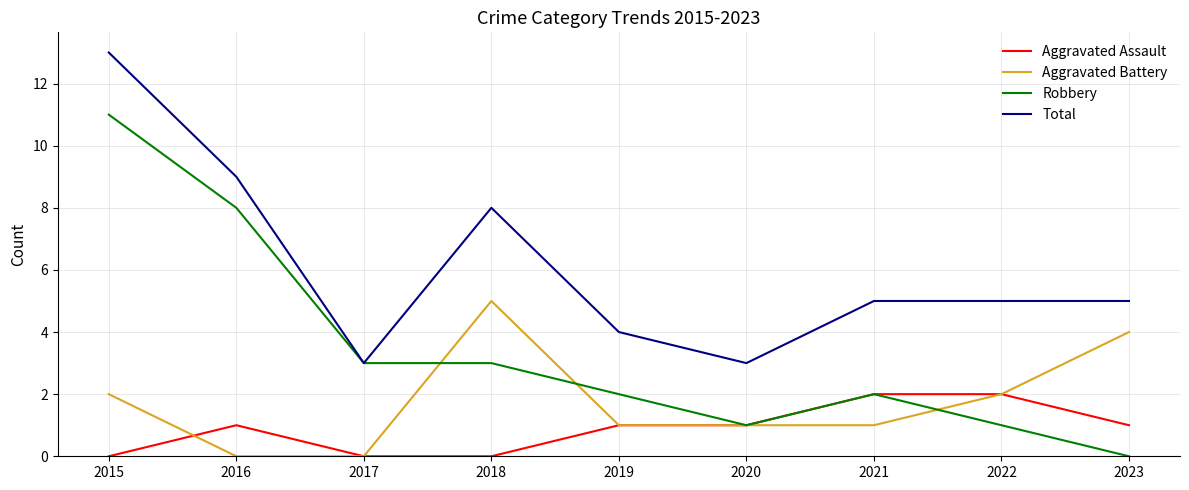

True or false: Aggravated Battery and Robbery intersect in this chart.

True